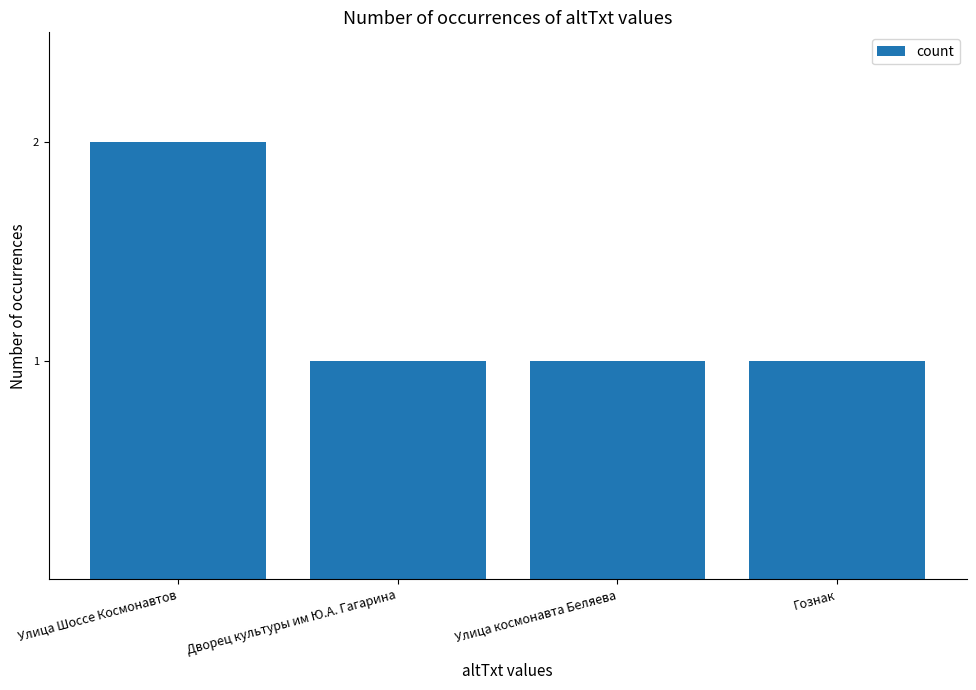

At which category does the chart reach its peak across all series?

Улица Шоссе Космонавтов